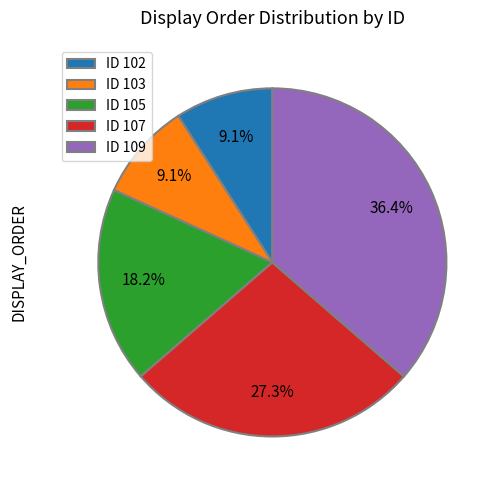

Which slice is the largest?

ID 109